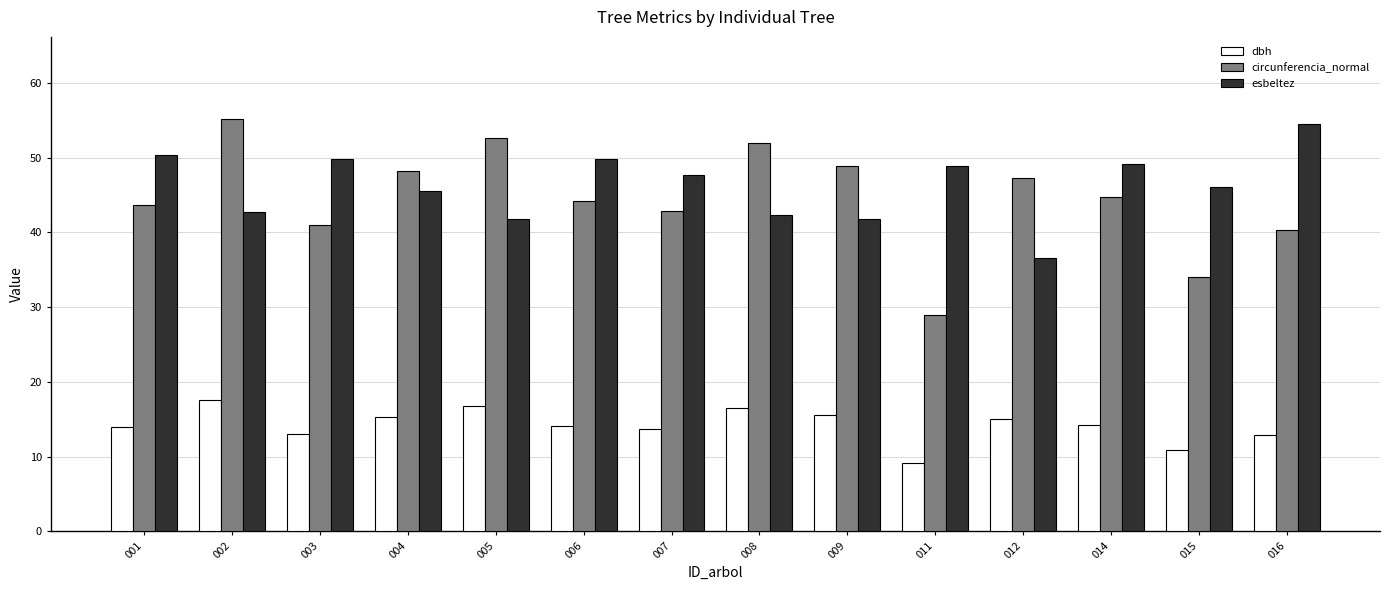

The circunferencia_normal series shows 52.6 at 005. True or false?

True